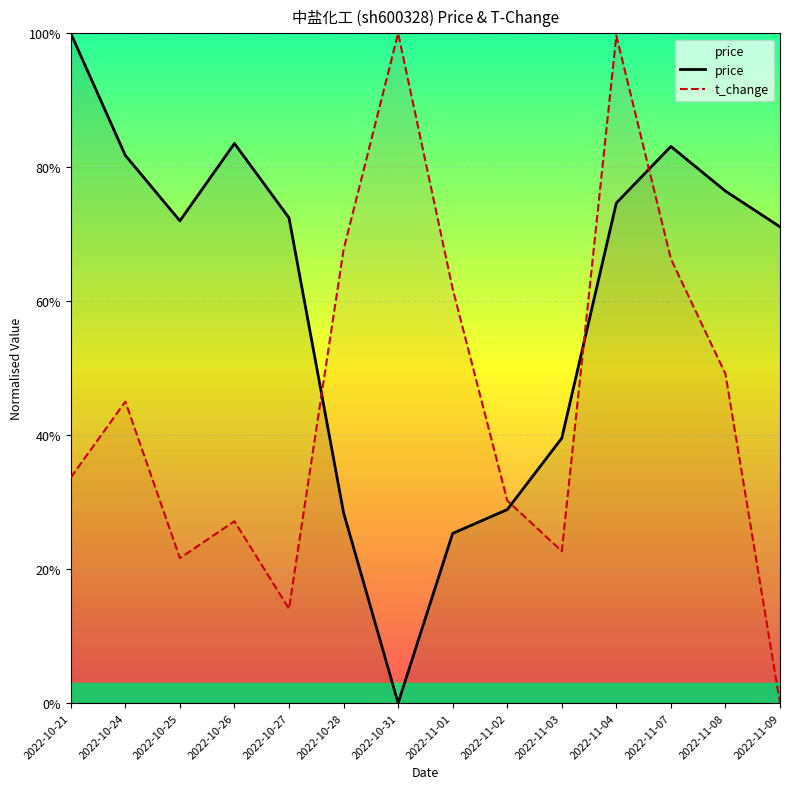

Which series changed the most between 2022-10-31 and 2022-11-02?

t_change